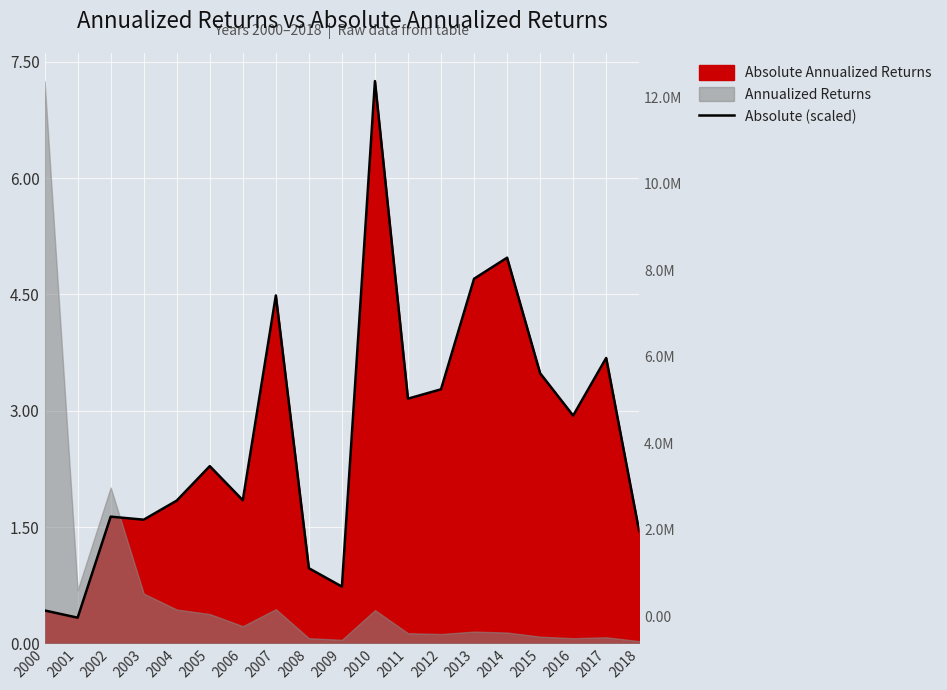

The value of Absolute (scaled) at 2013 is 4.7. True or false?

True